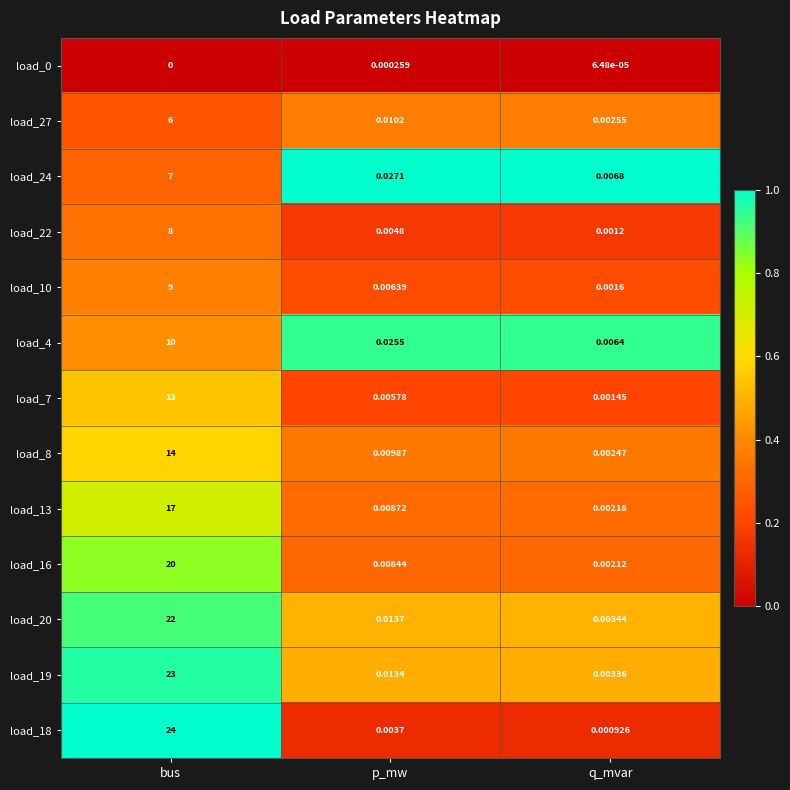

At which category is the sum across all series the highest?

bus